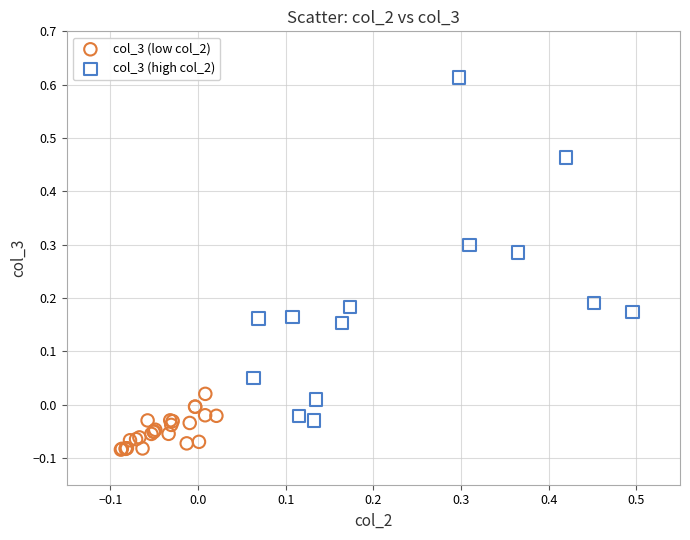

Which series contains the lowest Y value?

col_3 (low col_2)